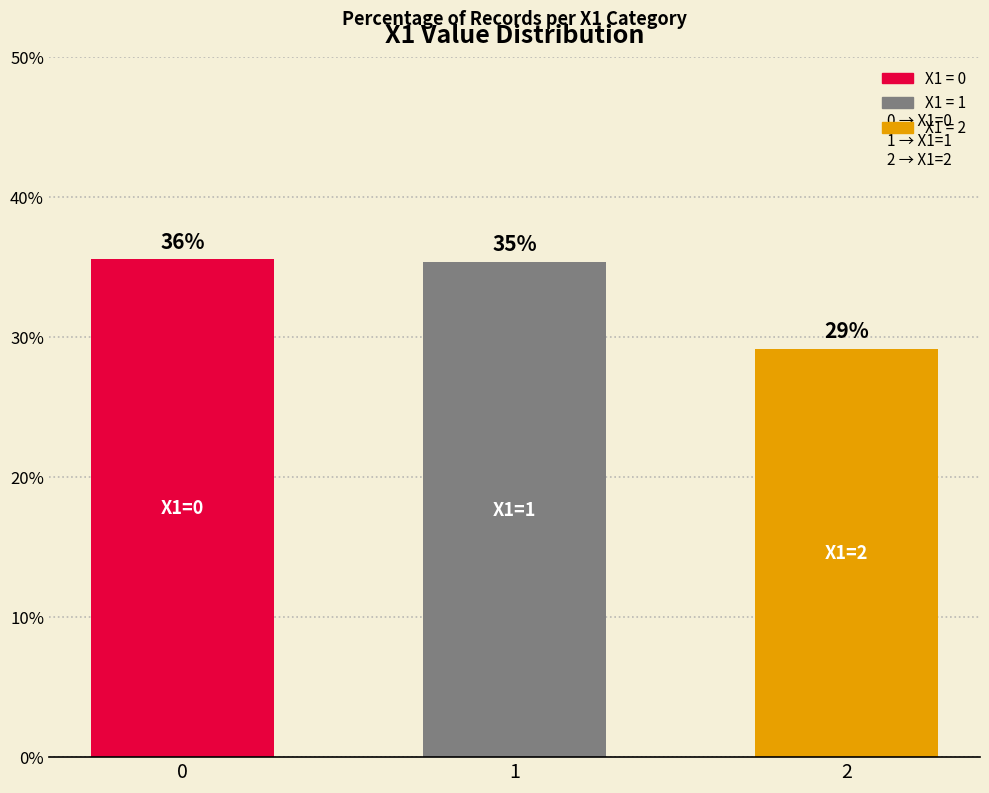

Are the bars horizontal?

No